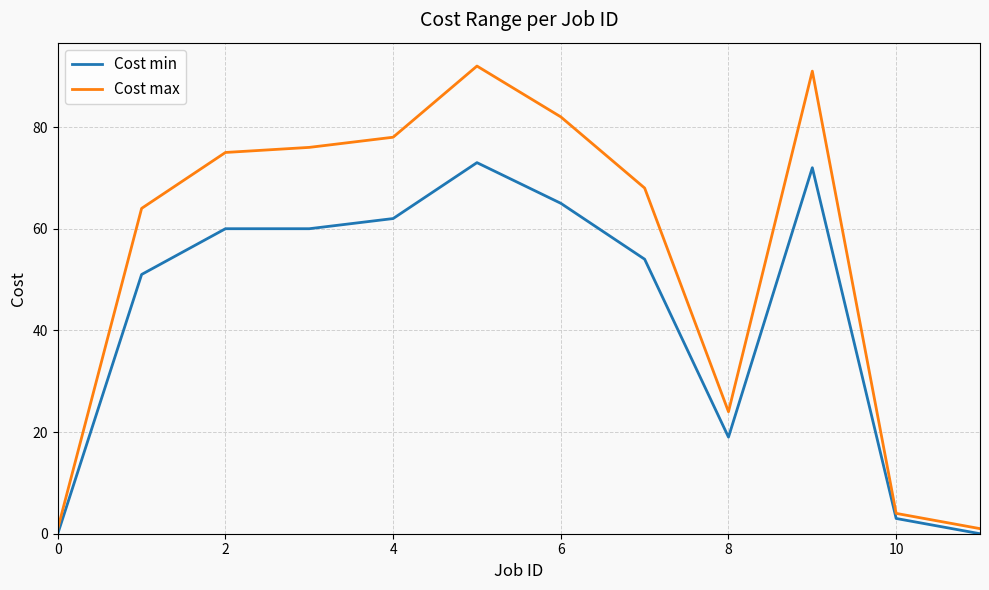

What is the maximum value shown in the chart?

92